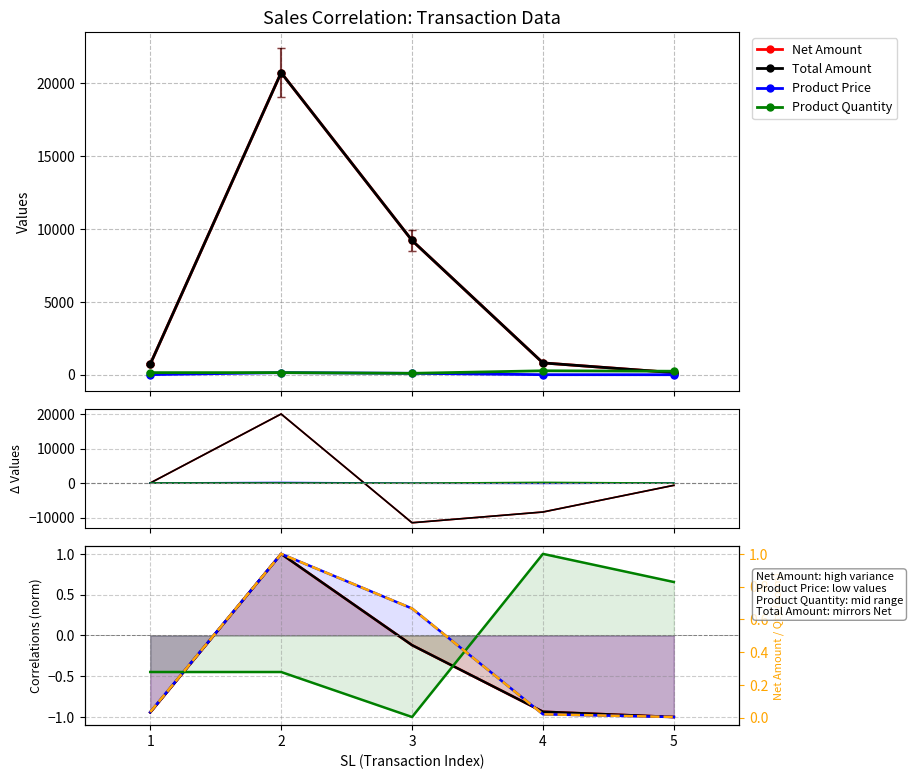

How many distinct data groups are displayed?

5